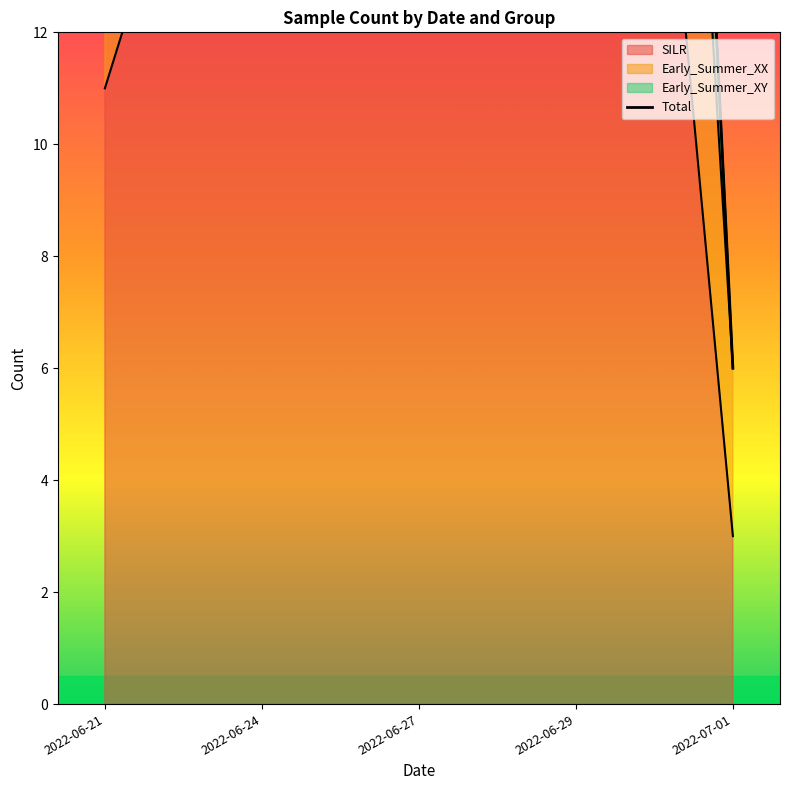

What is the label of the 4th point from the left?

2022-06-29